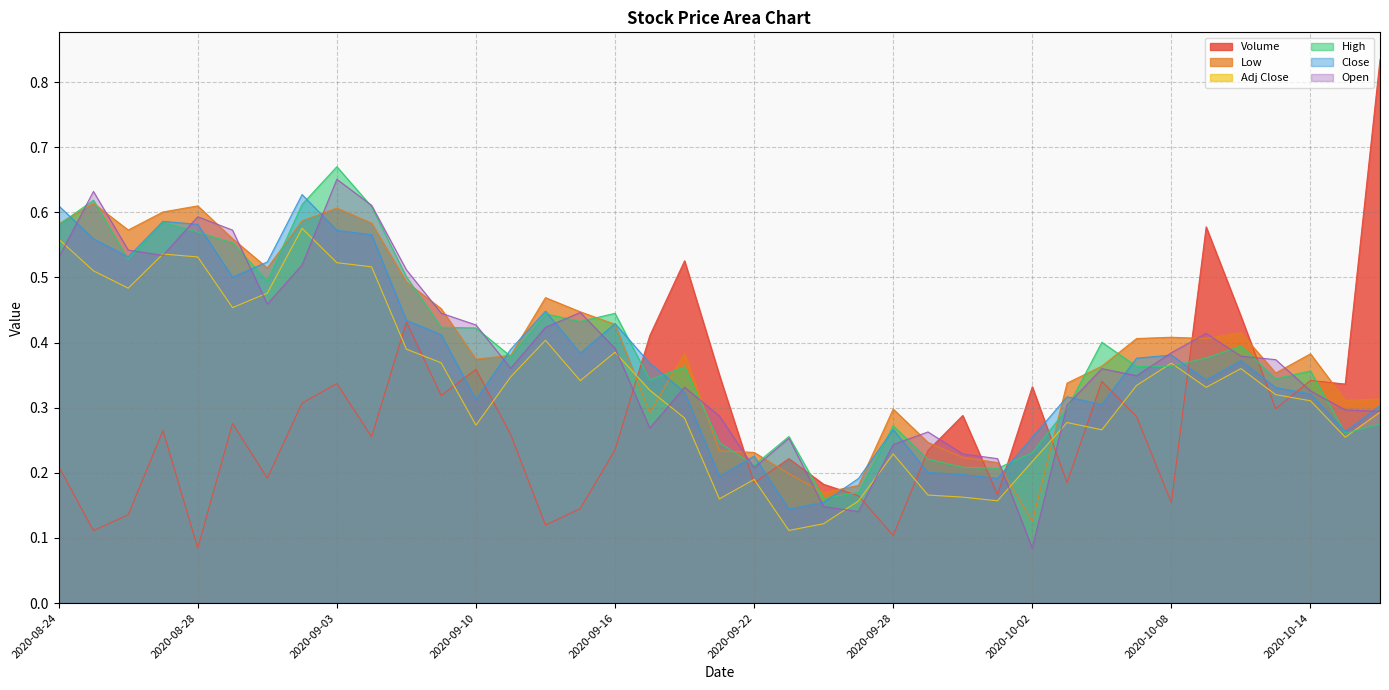

Which series changed the most between 2020-08-26 and 2020-09-18?

Volume